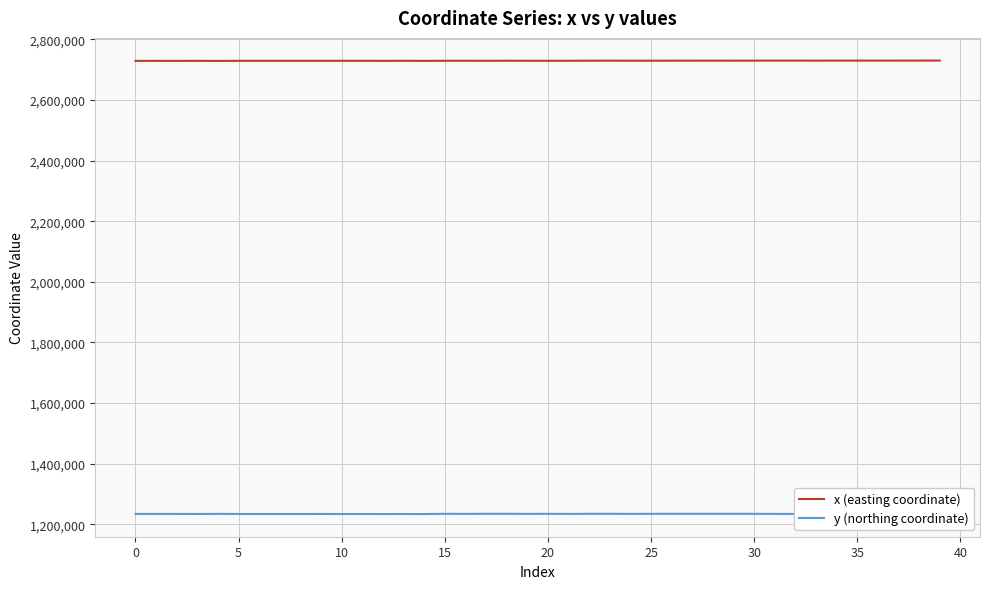

What is the minimum value for y (northing coordinate)?

1233983.3